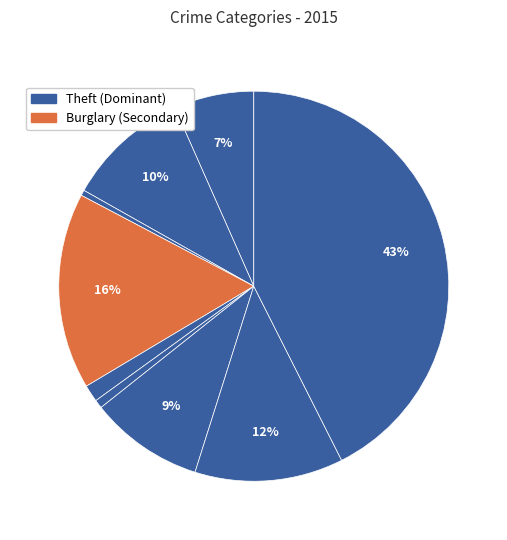

Which slice is the smallest?

Arson